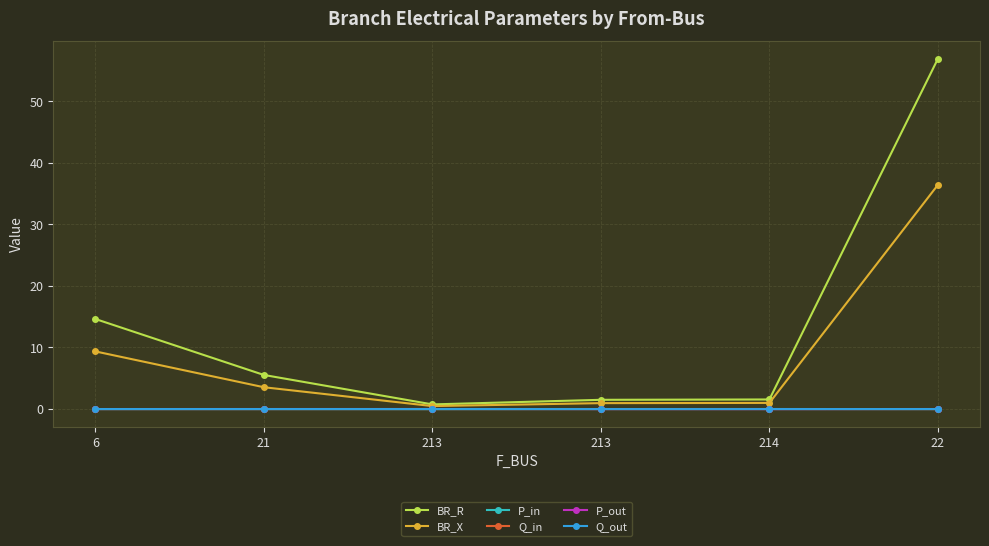

What is the difference between the highest and lowest values at 21?

5.5